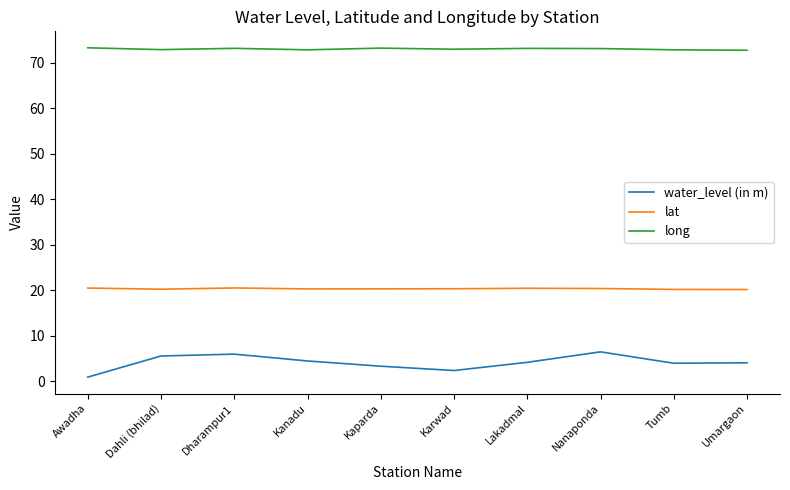

What is the total value across all series at Dahli (bhilad)?

98.7